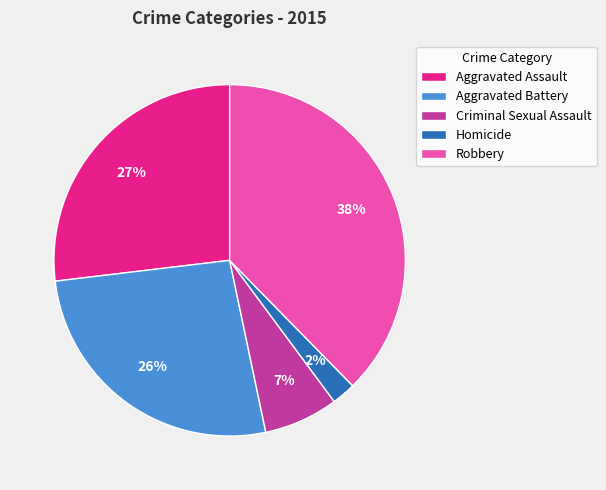

Between Aggravated Battery and Robbery, which is larger?

Robbery